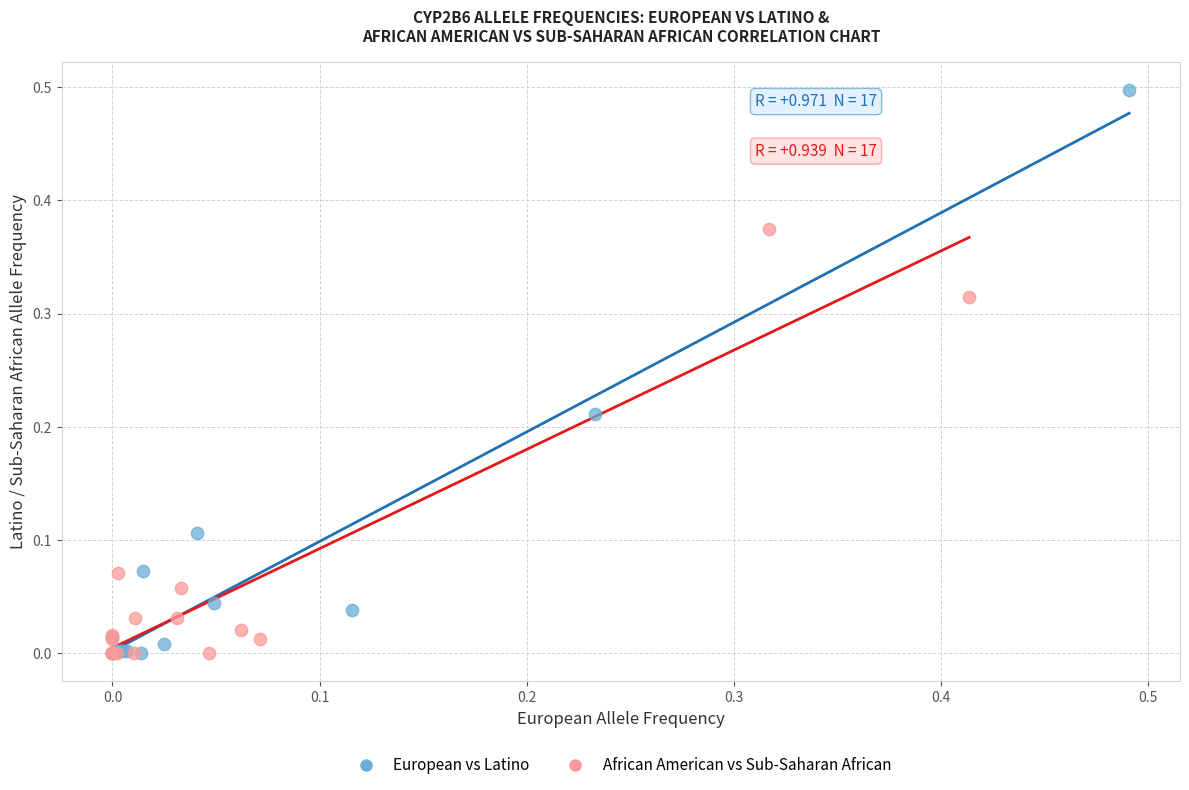

What are all the series names shown in the legend?

European vs Latino, African American vs Sub-Saharan African